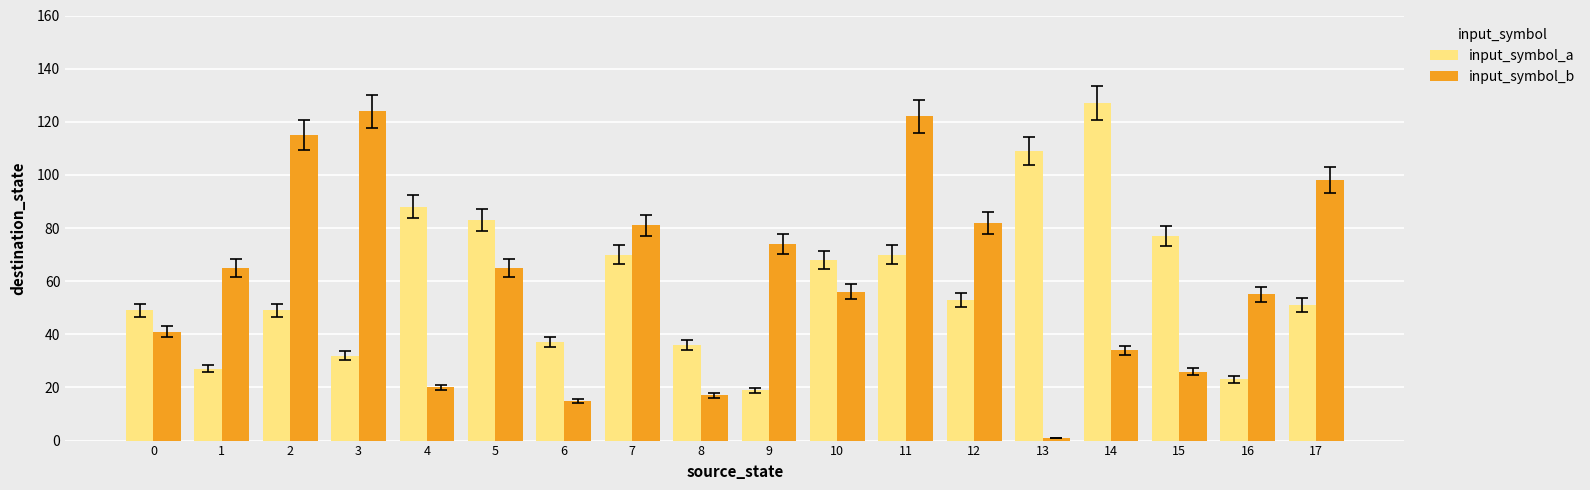

At 8, list the series in order from smallest to largest.

input_symbol_b, input_symbol_a